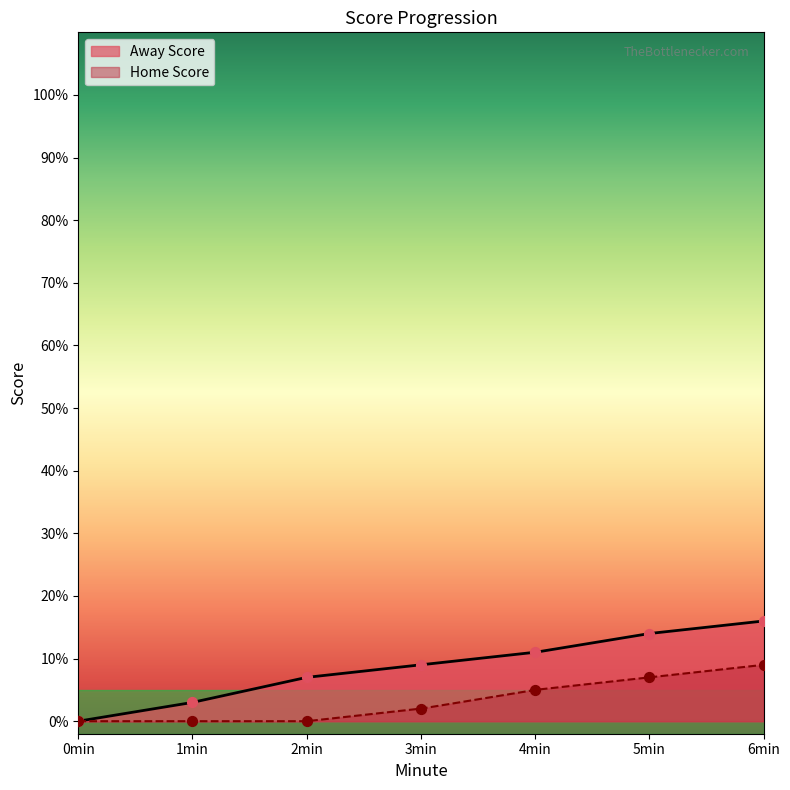

What are all the series names shown in the legend?

Away Score, Home Score